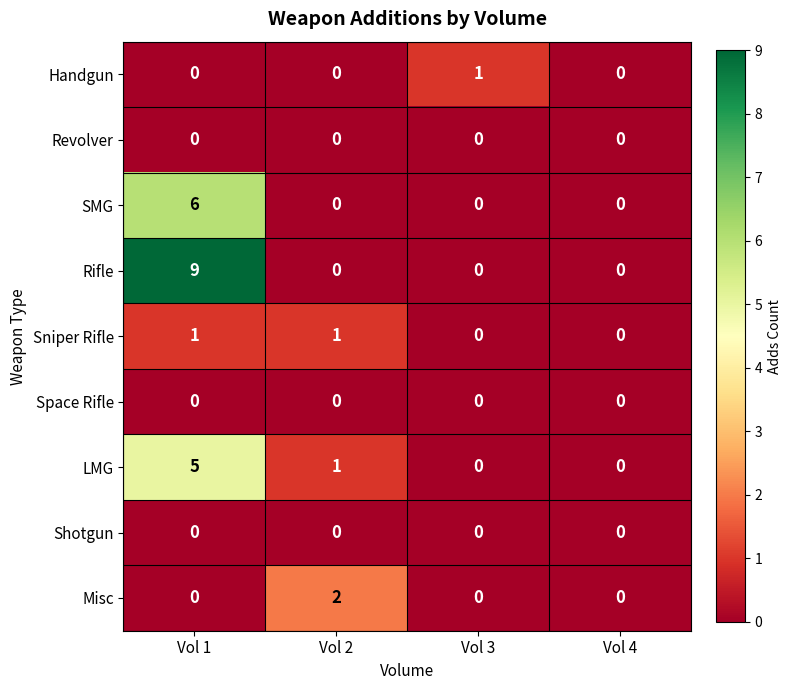

Which label corresponds to the largest value in the chart?

Vol 1